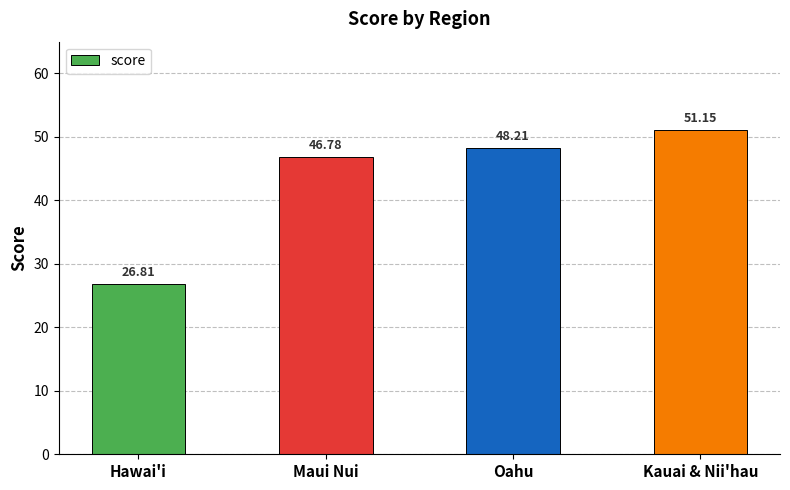

The value at Kauai & Nii'hau is 28.3. True or false?

False